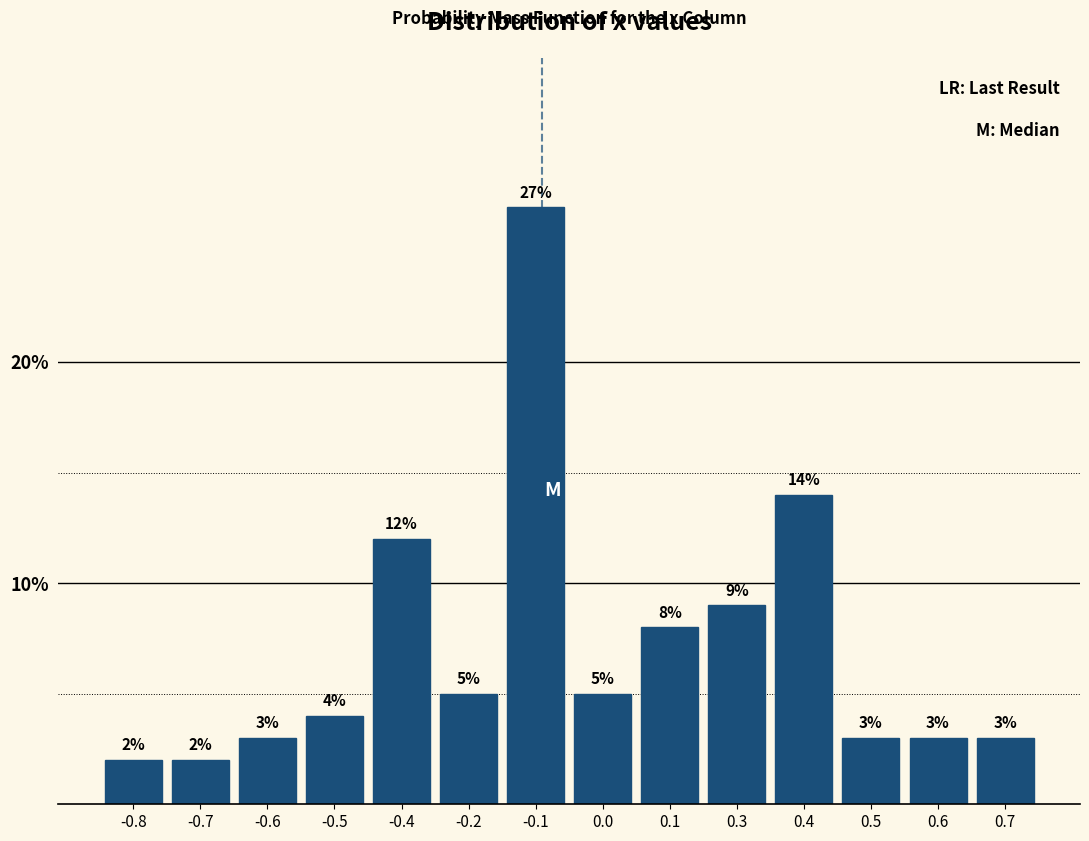

Reading left to right, list all the values displayed in this chart.

-0.8=2.0	-0.7=2.0	-0.6=3.0	-0.5=4.0	-0.4=12.0	-0.2=5.0	-0.1=27.0	0.0=5.0	0.1=8.0	0.3=9.0	0.4=14.0	0.5=3.0	0.6=3.0	0.7=3.0